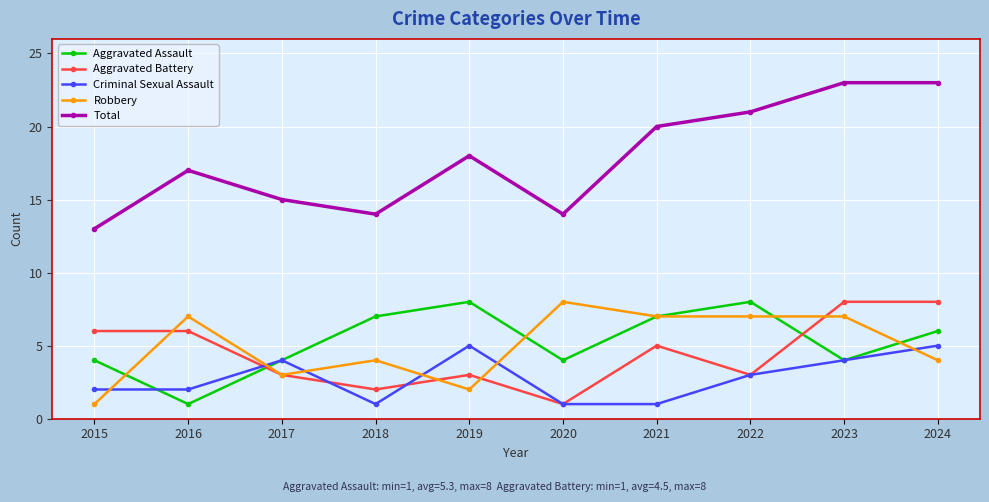

What is the sum of all Robbery values?

50